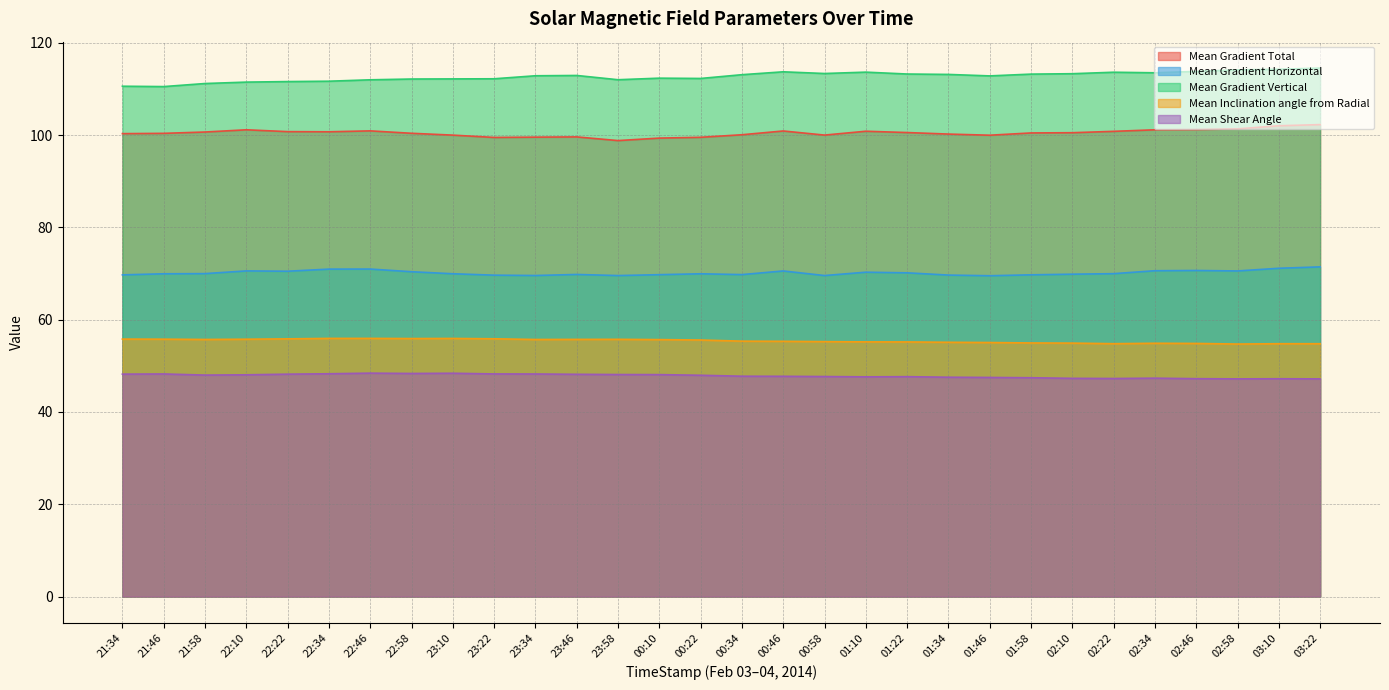

Reading left to right, list all the values displayed in this chart.

Mean Gradient Total: 21:34=100.3	21:46=100.4	21:58=100.7	22:10=101.2	22:22=100.8	22:34=100.7	22:46=100.9	22:58=100.4	23:10=100.0	23:22=99.5	23:34=99.6	23:46=99.6	23:58=98.8	00:10=99.4	00:22=99.5	00:34=100.1	00:46=100.9	00:58=100.0	01:10=100.8	01:22=100.6	01:34=100.2	01:46=100.0	01:58=100.5	02:10=100.5	02:22=100.8	02:34=101.1	02:46=101.2	02:58=101.3	03:10=102.0	03:22=102.3
Mean Gradient Horizontal: 21:34=69.7	21:46=69.9	21:58=70.0	22:10=70.6	22:22=70.5	22:34=71.0	22:46=71.0	22:58=70.4	23:10=70.0	23:22=69.7	23:34=69.6	23:46=69.8	23:58=69.6	00:10=69.8	00:22=69.9	00:34=69.8	00:46=70.6	00:58=69.6	01:10=70.3	01:22=70.2	01:34=69.7	01:46=69.5	01:58=69.7	02:10=69.9	02:22=70.0	02:34=70.6	02:46=70.7	02:58=70.6	03:10=71.1	03:22=71.4
Mean Gradient Vertical: 21:34=110.6	21:46=110.5	21:58=111.2	22:10=111.5	22:22=111.6	22:34=111.7	22:46=112.0	22:58=112.2	23:10=112.2	23:22=112.2	23:34=112.9	23:46=112.9	23:58=112.0	00:10=112.3	00:22=112.3	00:34=113.1	00:46=113.7	00:58=113.3	01:10=113.6	01:22=113.2	01:34=113.1	01:46=112.8	01:58=113.2	02:10=113.3	02:22=113.6	02:34=113.5	02:46=113.8	02:58=114.1	03:10=114.3	03:22=114.5
Mean Inclination angle from Radial: 21:34=55.8	21:46=55.8	21:58=55.7	22:10=55.8	22:22=55.8	22:34=55.9	22:46=55.9	22:58=55.9	23:10=55.9	23:22=55.9	23:34=55.7	23:46=55.7	23:58=55.7	00:10=55.7	00:22=55.6	00:34=55.4	00:46=55.3	00:58=55.2	01:10=55.2	01:22=55.2	01:34=55.1	01:46=55.1	01:58=55.0	02:10=54.9	02:22=54.8	02:34=54.9	02:46=54.9	02:58=54.7	03:10=54.8	03:22=54.8
Mean Shear Angle: 21:34=48.2	21:46=48.2	21:58=48.0	22:10=48.1	22:22=48.2	22:34=48.3	22:46=48.4	22:58=48.3	23:10=48.4	23:22=48.2	23:34=48.2	23:46=48.2	23:58=48.1	00:10=48.1	00:22=48.0	00:34=47.8	00:46=47.7	00:58=47.7	01:10=47.6	01:22=47.7	01:34=47.5	01:46=47.5	01:58=47.4	02:10=47.3	02:22=47.3	02:34=47.3	02:46=47.2	02:58=47.2	03:10=47.2	03:22=47.2